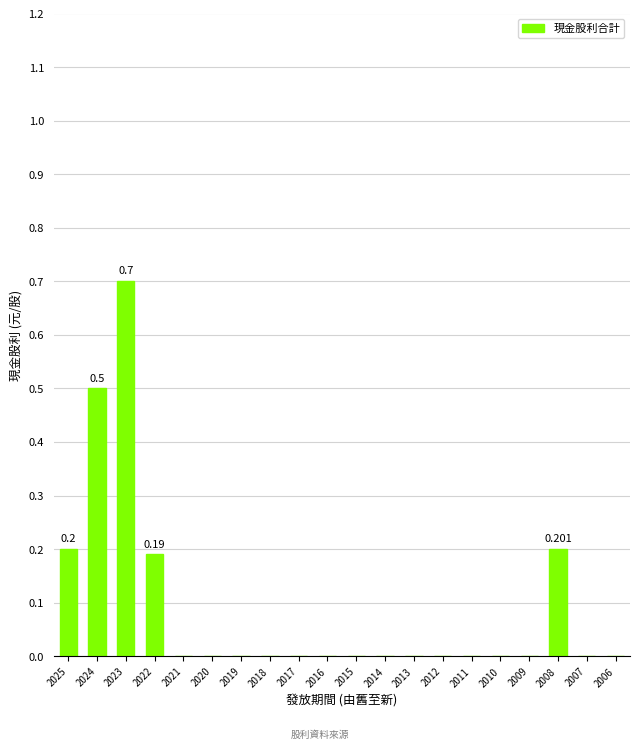

Reading left to right, extract all data points from this chart.

0.2	0.5	0.7	0.2	0.0	0.0	0.0	0.0	0.0	0.0	0.0	0.0	0.0	0.0	0.0	0.0	0.0	0.2	0.0	0.0